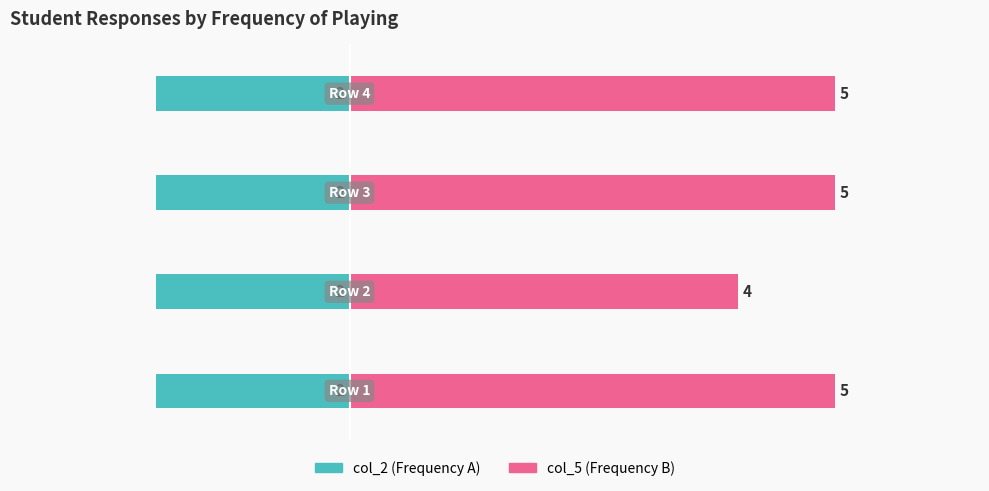

List the series in order of their peak value, lowest first.

col_2 (Frequency A), col_5 (Frequency B)